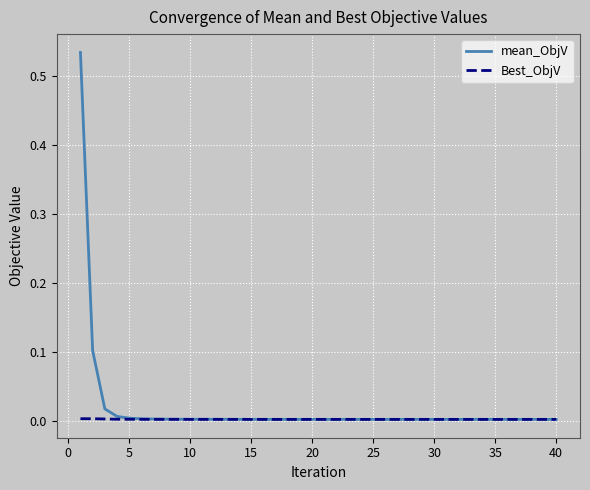

List the series in order of their peak value, lowest first.

Best_ObjV, mean_ObjV